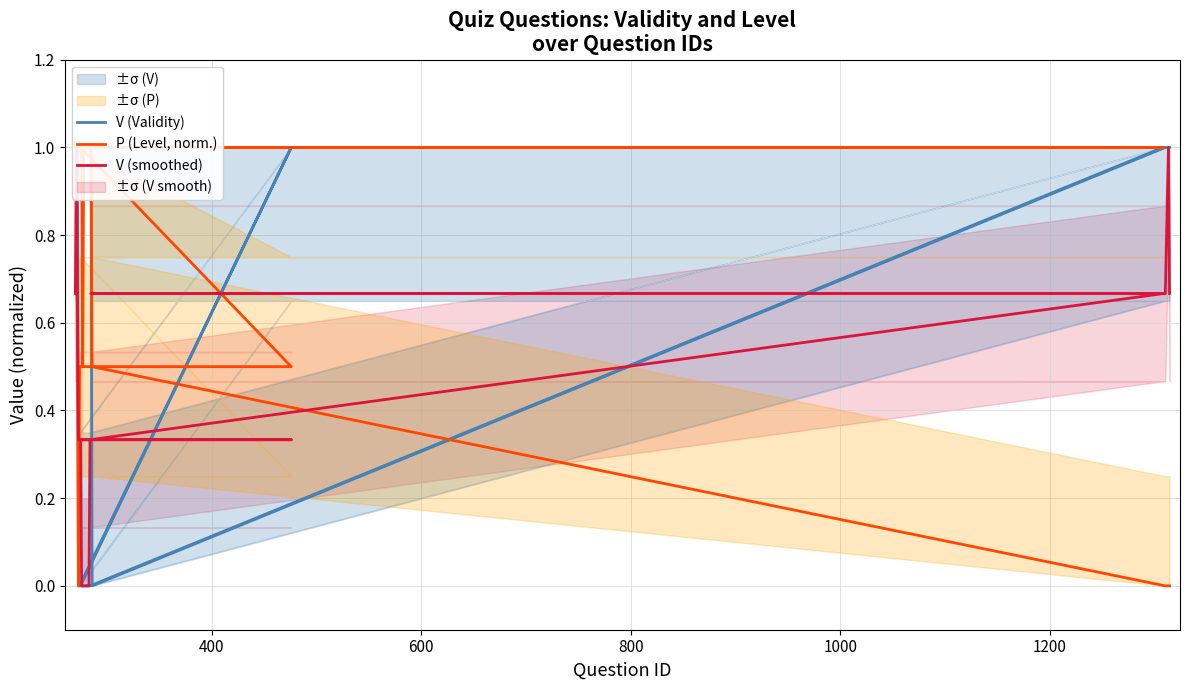

True or false: V (smoothed) and P (Level, norm.) cross at least once.

True